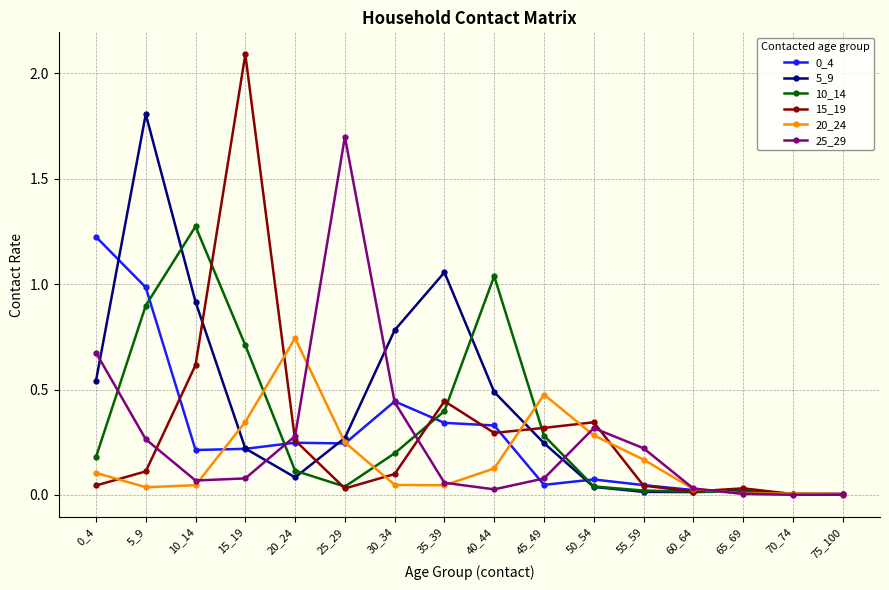

What is the sum of all 20_24 values?

2.7